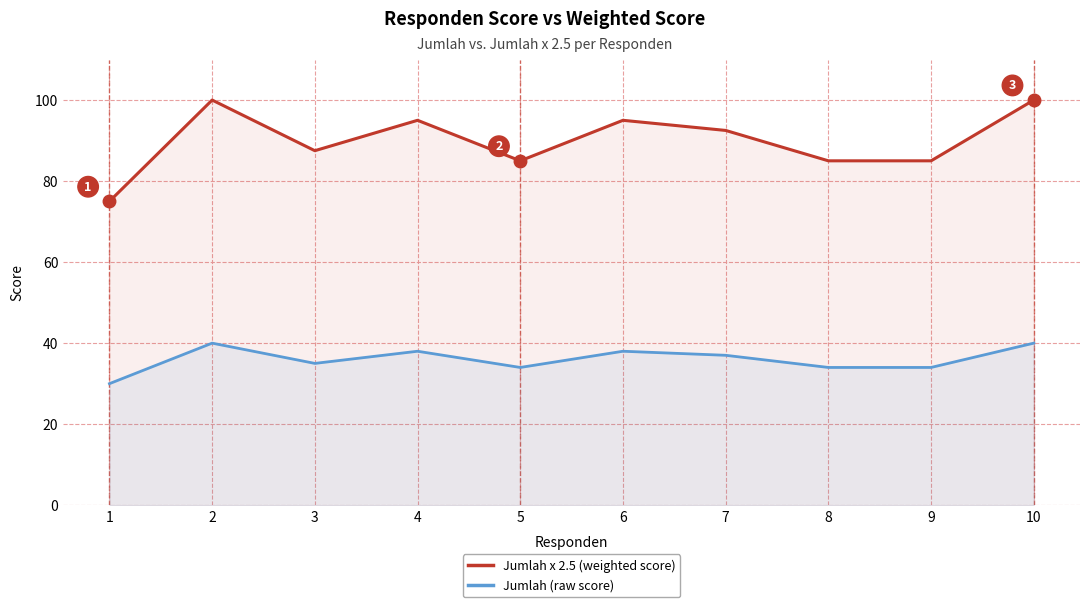

Which series has the largest total across all categories?

Jumlah x 2.5